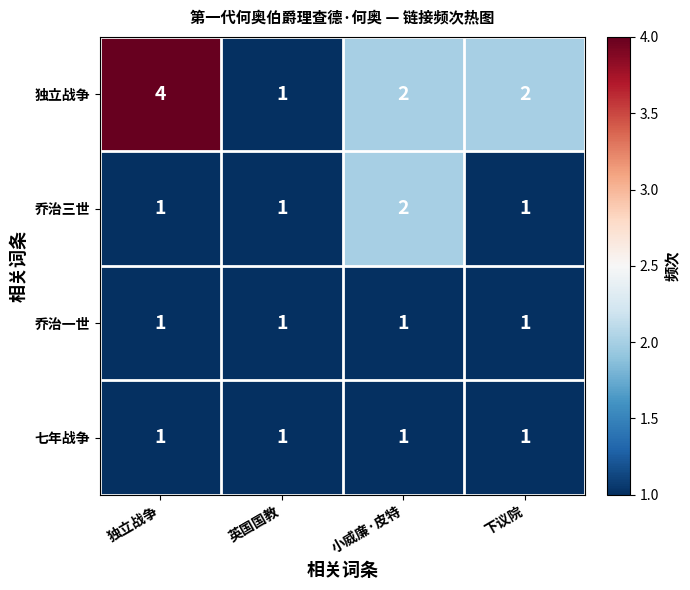

Which label corresponds to the largest value in the chart?

独立战争